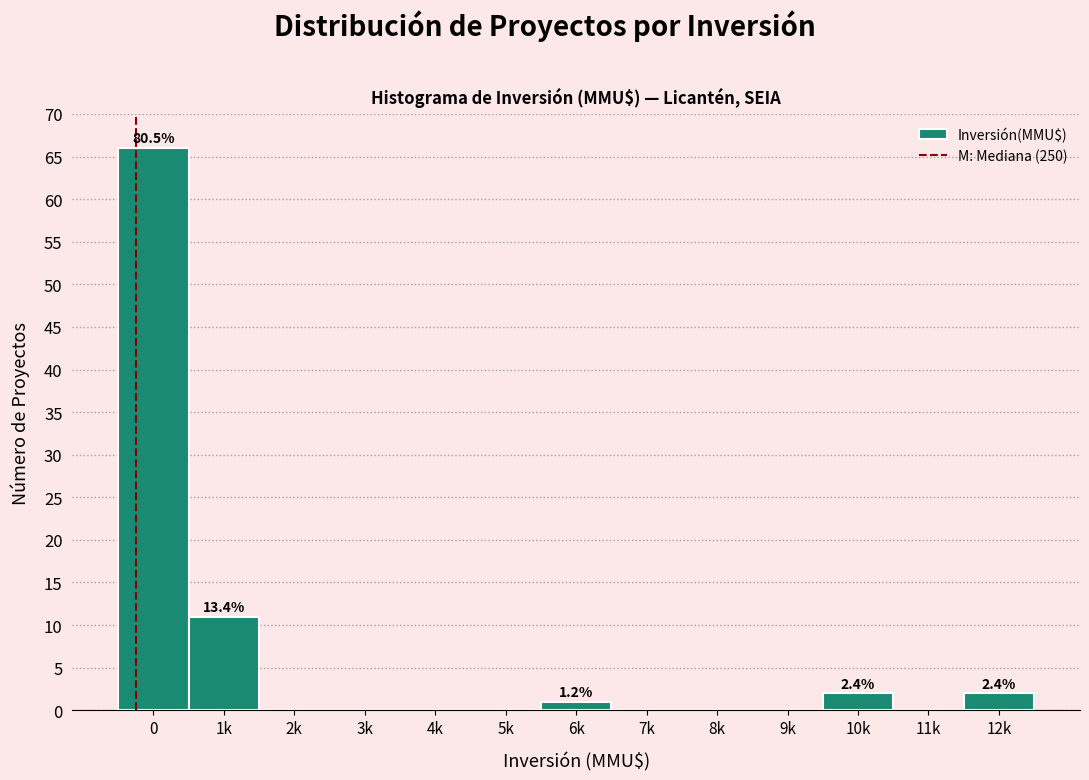

Reading right to left, list all the values displayed in this chart.

12k=2	11k=0	10k=2	9k=0	8k=0	7k=0	6k=1	5k=0	4k=0	3k=0	2k=0	1k=11	0=66